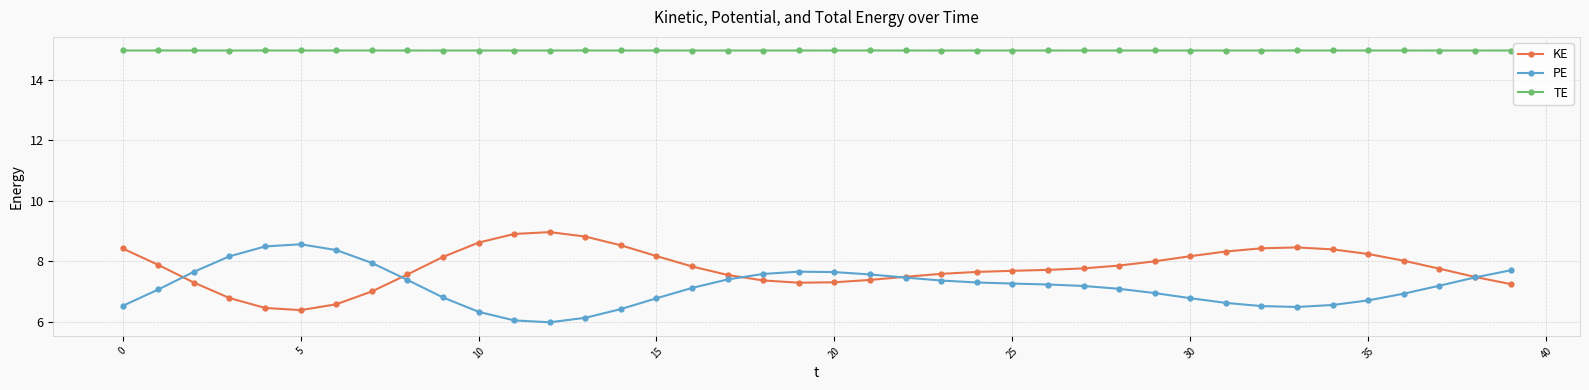

What are all the series names shown in the legend?

KE, PE, TE